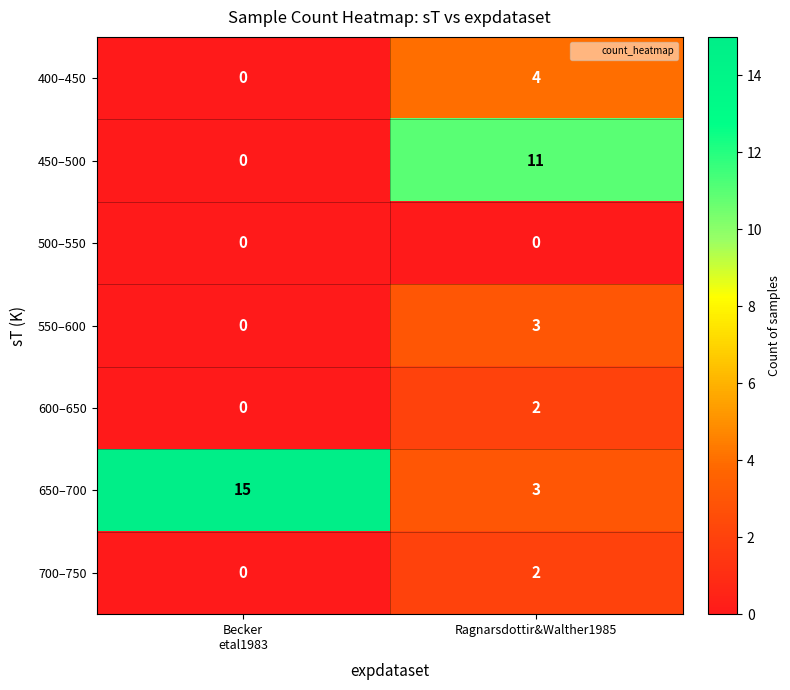

True or false: 500–550 has a value of 0 at Ragnarsdottir&Walther1985.

True